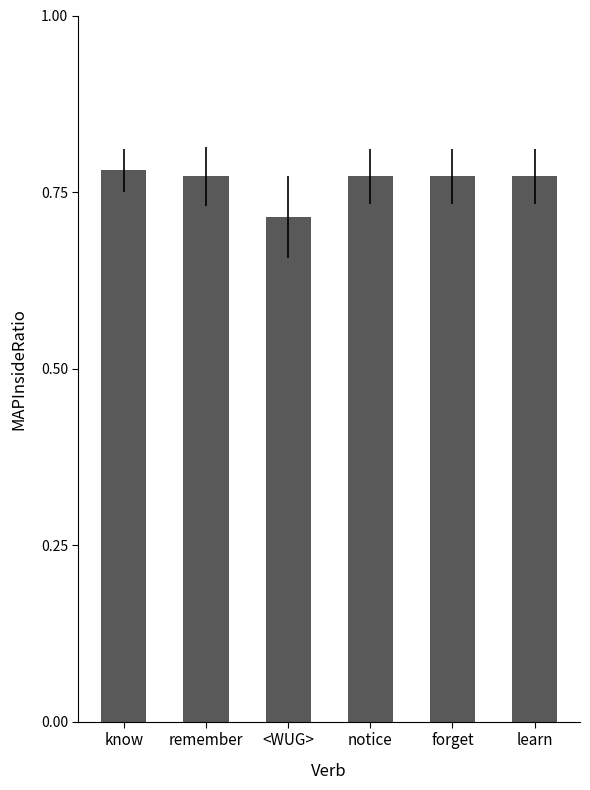

What position from the left is forget?

5